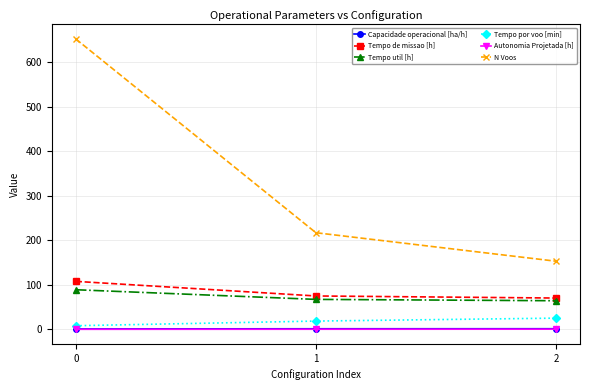

What is the difference between the Capacidade operacional [ha/h] values at 0 and 2?

0.5